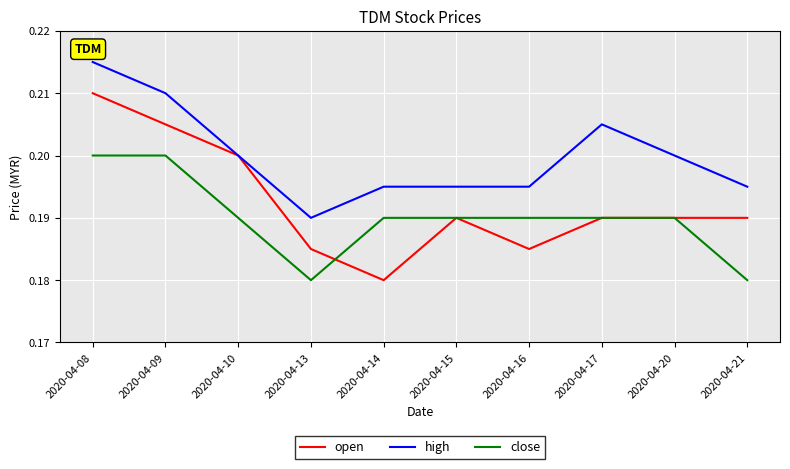

True or false: open has more than 0 interior local peaks.

True